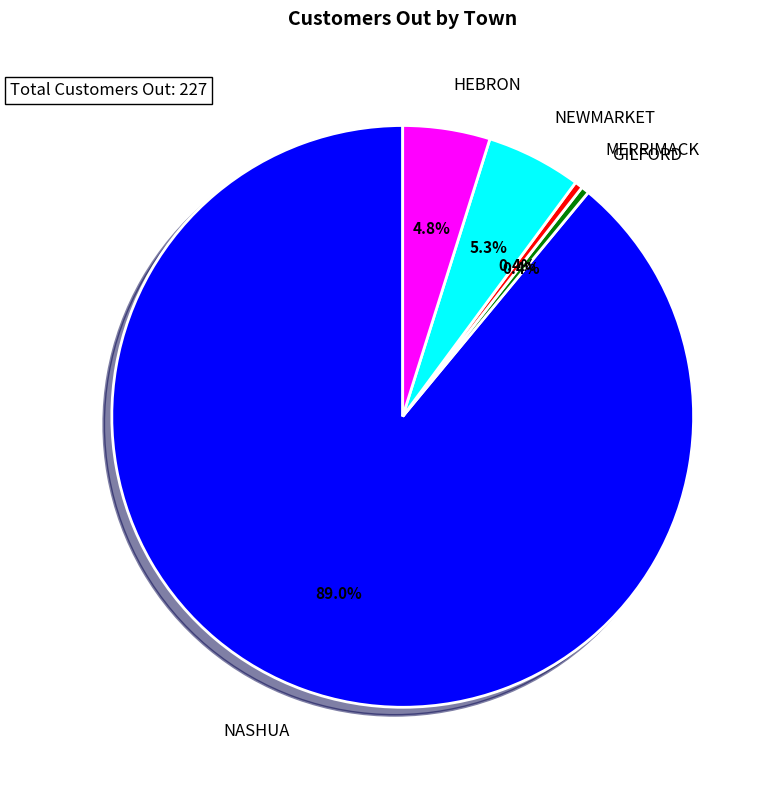

What percentage is the HEBRON slice, to the nearest percent?

5%